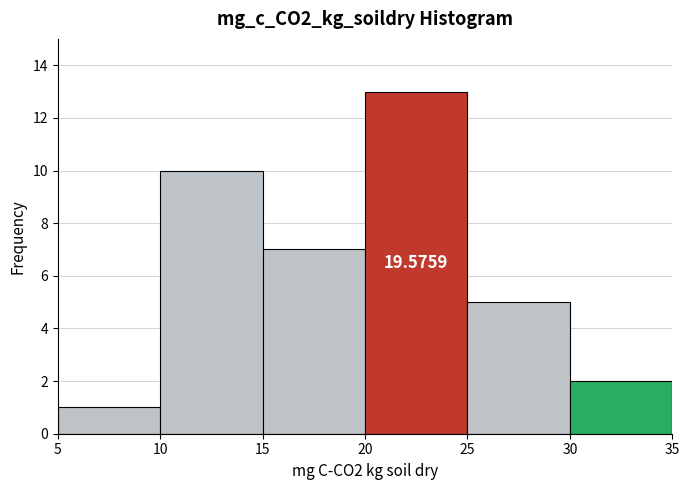

Which range on the x-axis has the tallest bar?

20 to 25